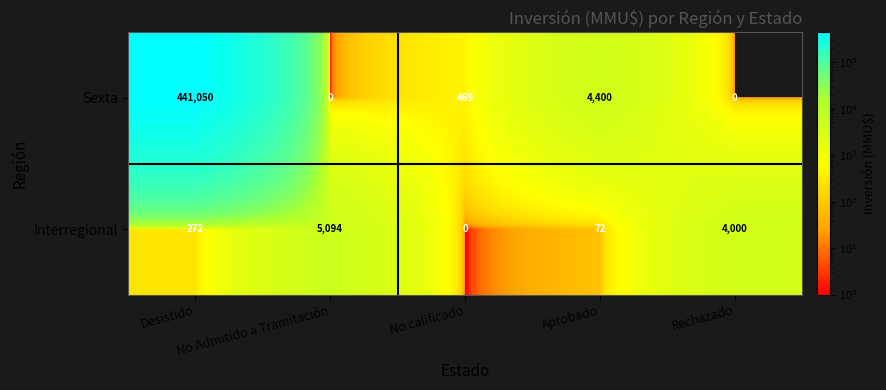

Rank the series by their maximum value, from highest to lowest.

Sexta, Interregional